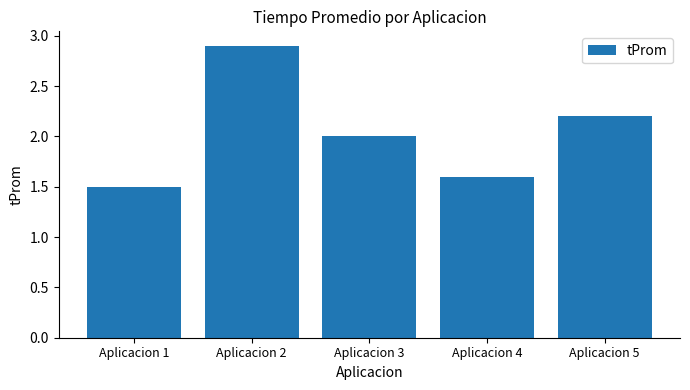

Are the bars grouped side by side (vs. stacked)?

No